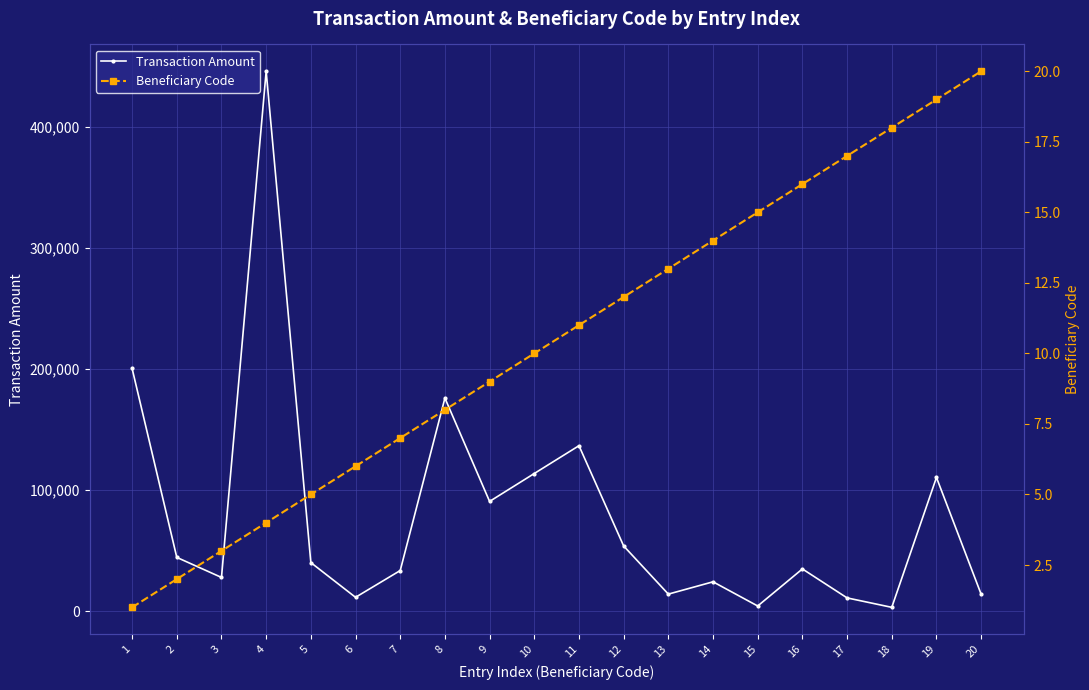

Read the Transaction Amount value at 12, to the nearest 50.

53750